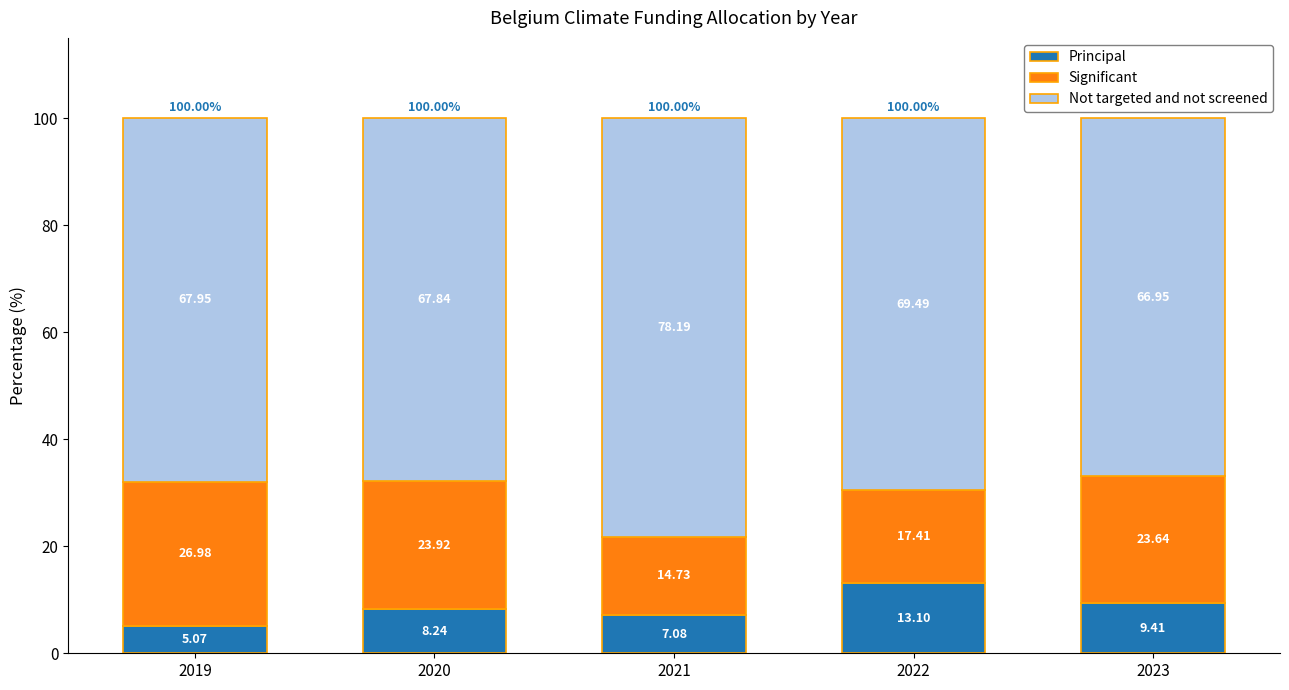

What is the total value across all series at 2021?

100.0